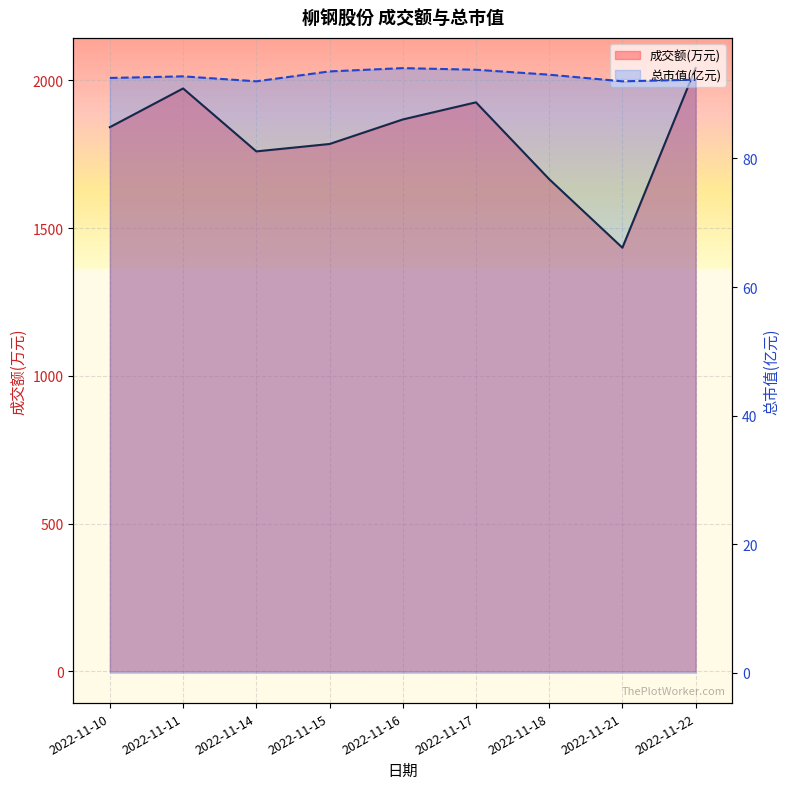

Which series has the largest total across all categories?

成交额(万元)